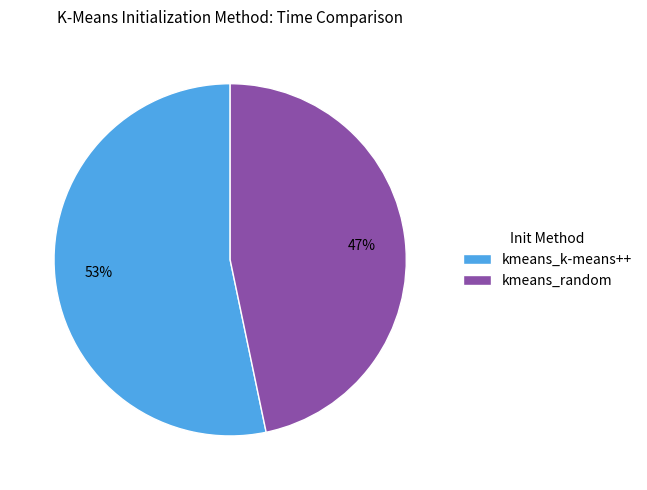

How many segments does this pie chart have?

2